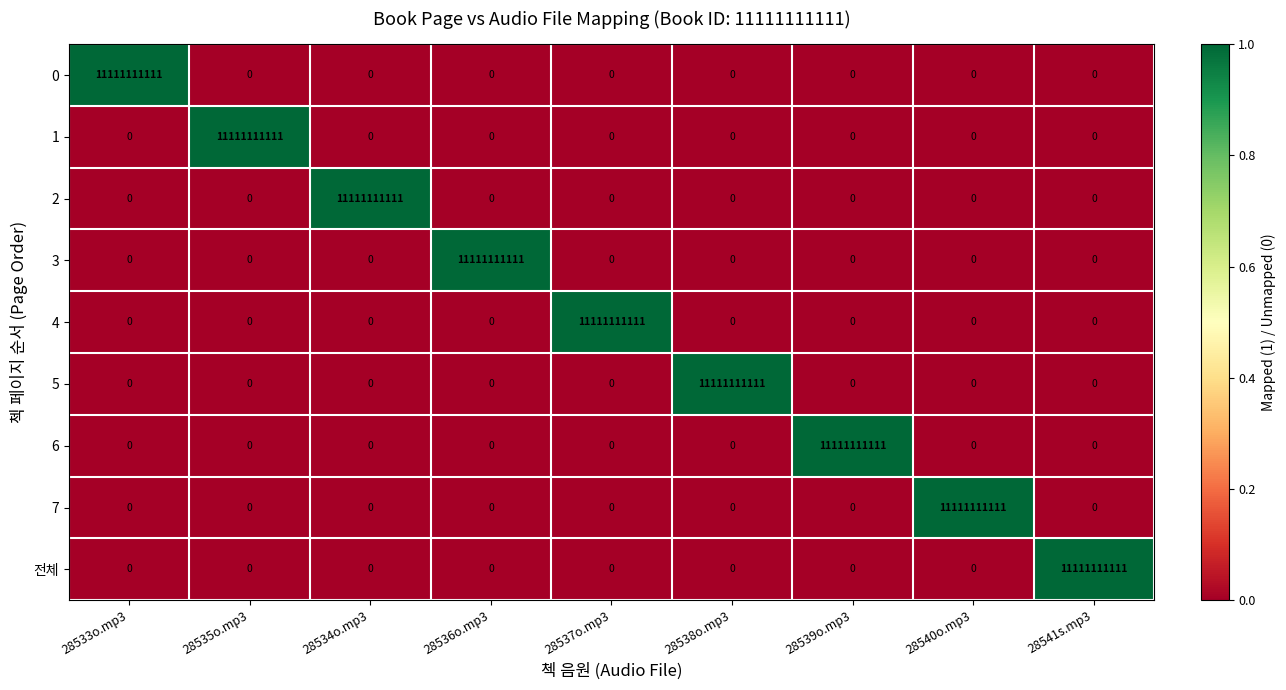

True or false: 2 has a value of 7712594809 at 28533o.mp3.

False